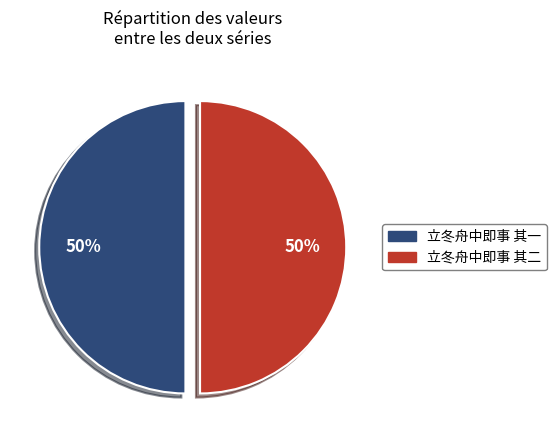

Is the sum of 立冬舟中即事 其二 and 立冬舟中即事 其一 greater than half?

Yes